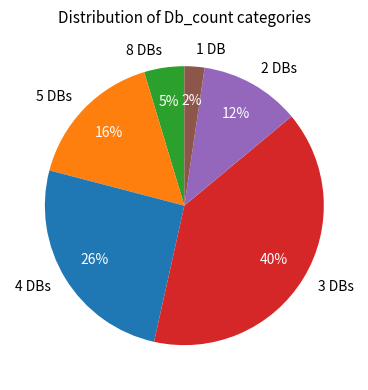

Rank the categories by value from lowest to highest.

1 DB, 8 DBs, 2 DBs, 5 DBs, 4 DBs, 3 DBs